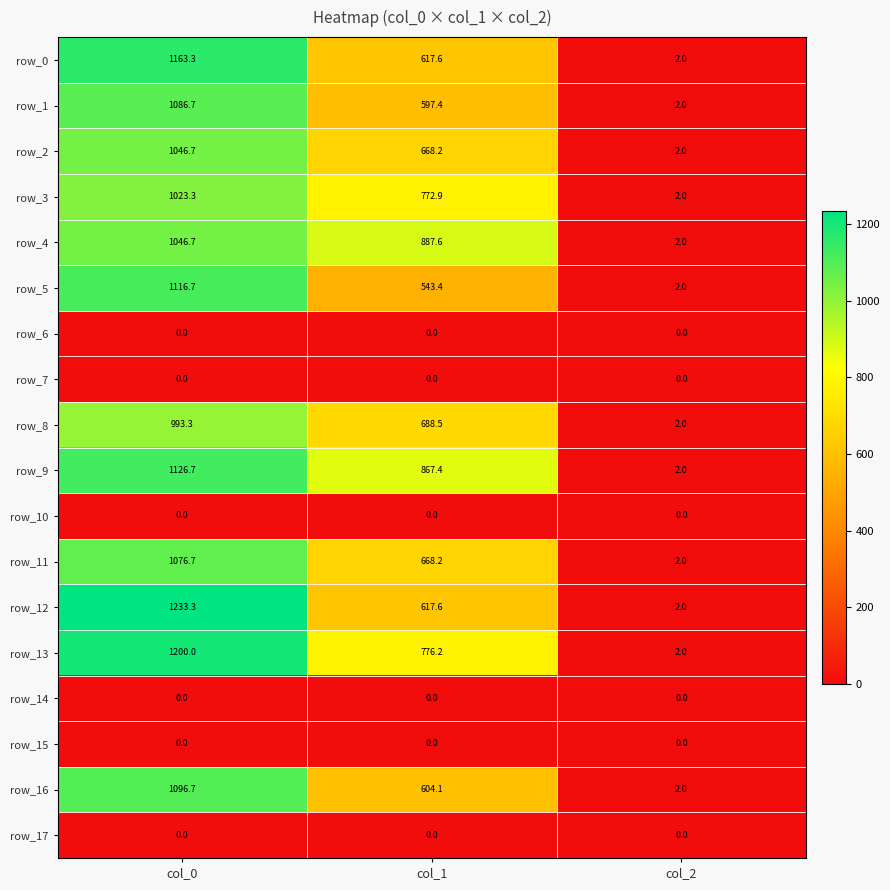

How many series are shown in this chart?

18